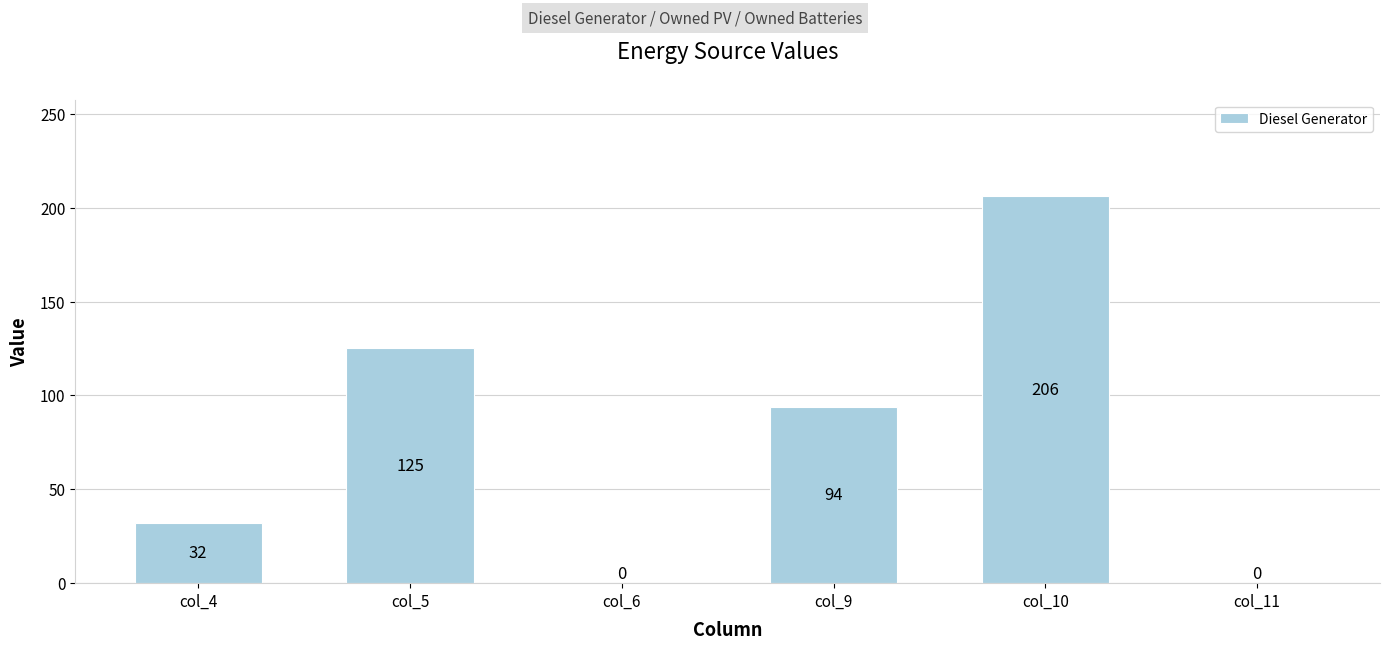

How many positive values are there?

4